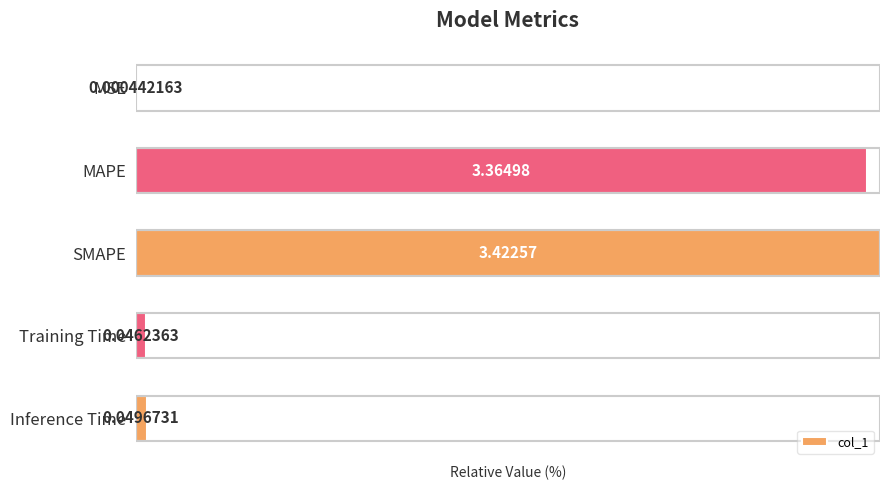

What is the sum of the values at Inference Time and Training Time?

2.8